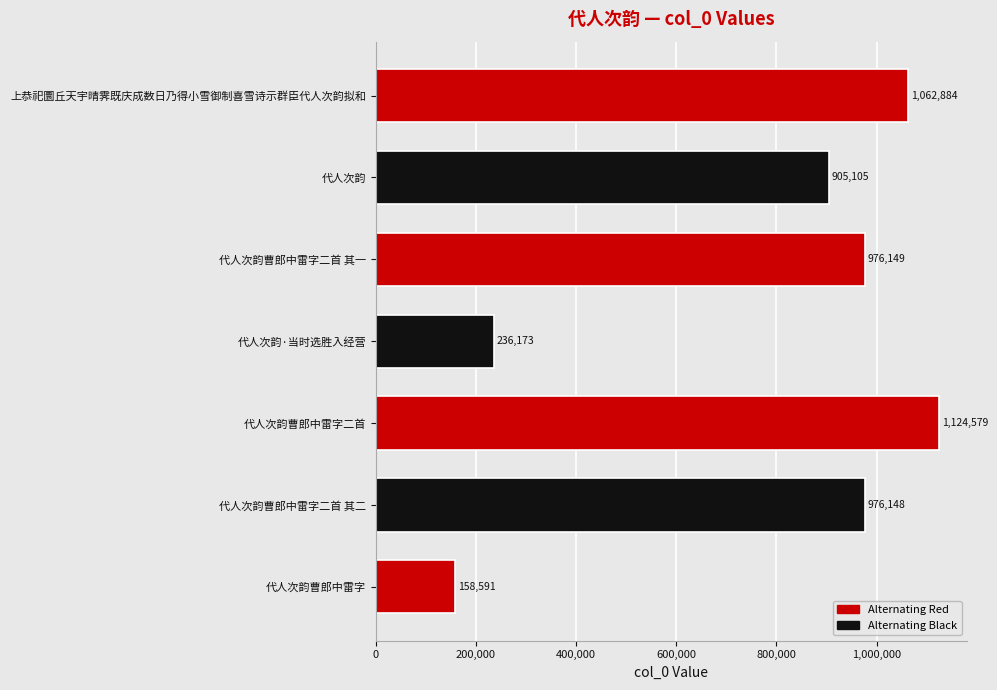

What is the difference between the second highest and second lowest values?

826711